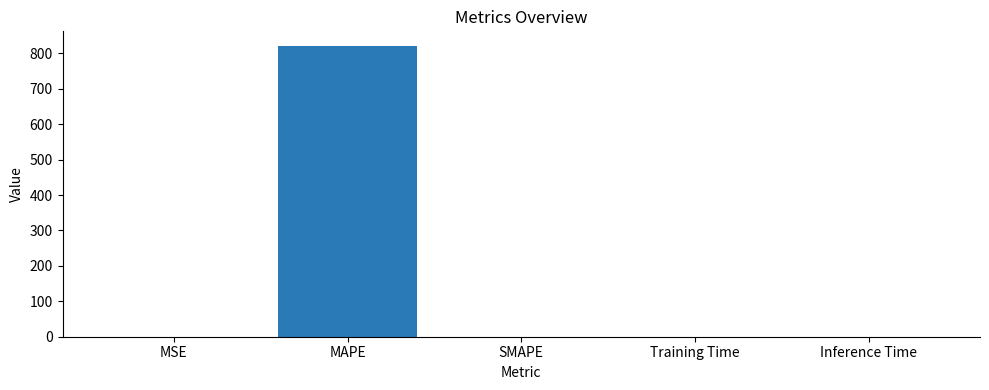

What is the sum of all values?

821.0